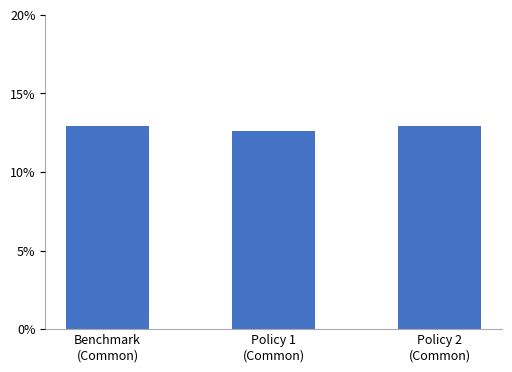

How many bars are there in total?

3